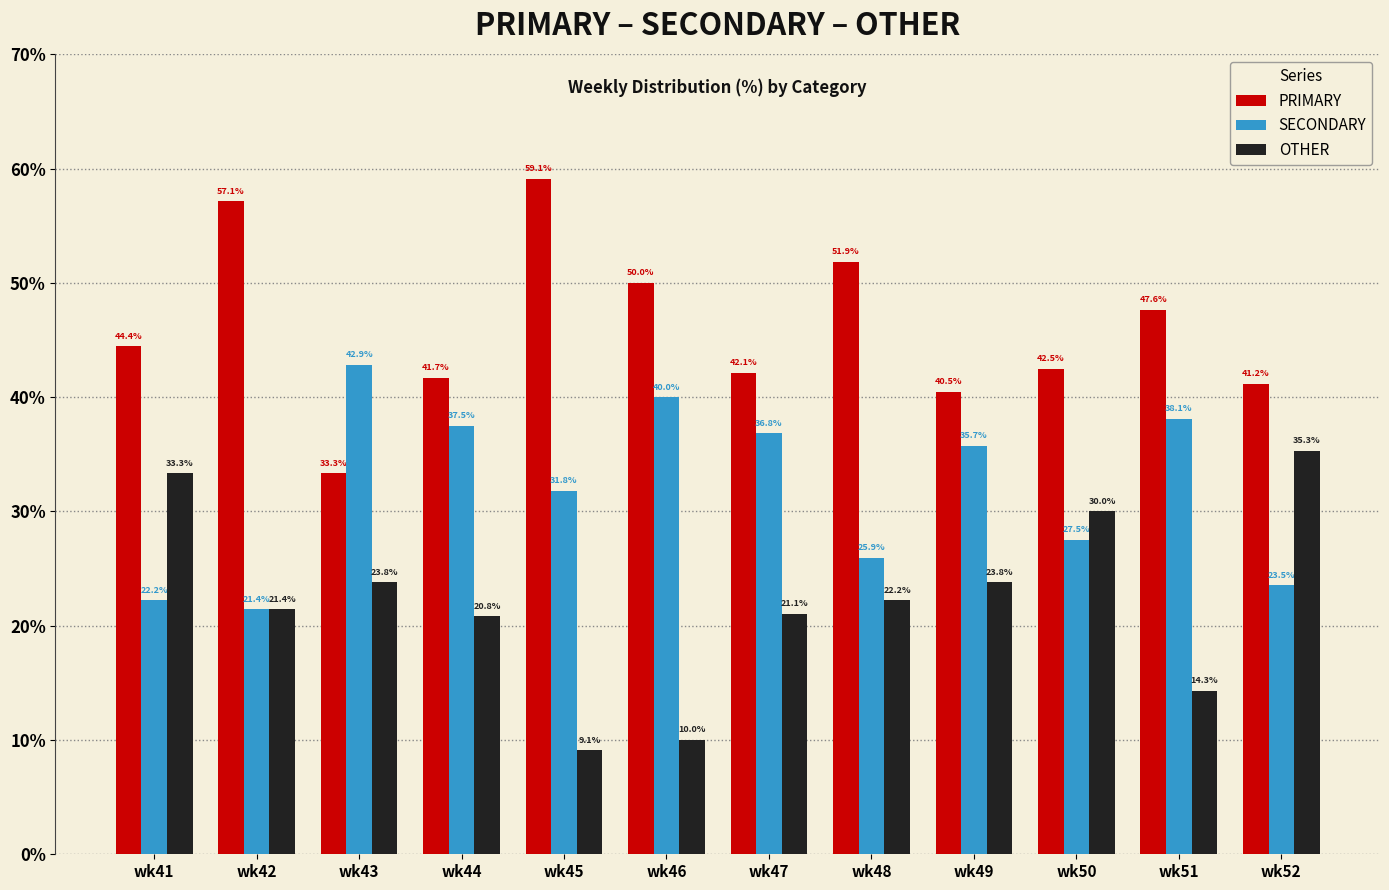

What is the spread (max minus min) of values at wk51?

33.3